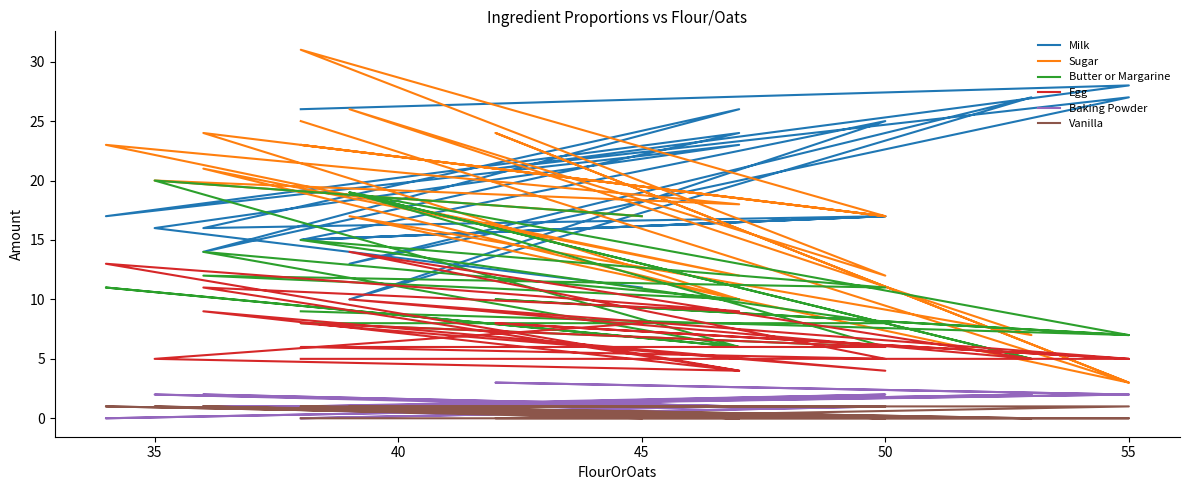

True or false: Sugar and Butter or Margarine cross at least once.

True